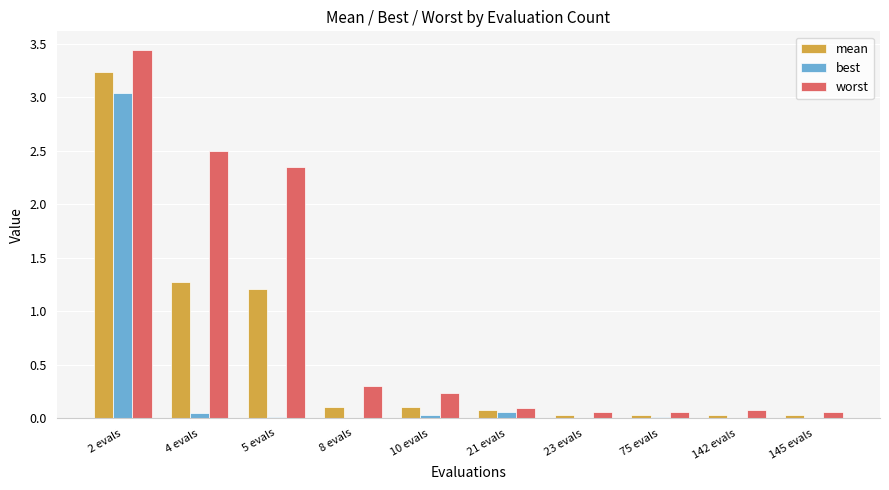

At which category does the chart reach its peak across all series?

2 evals